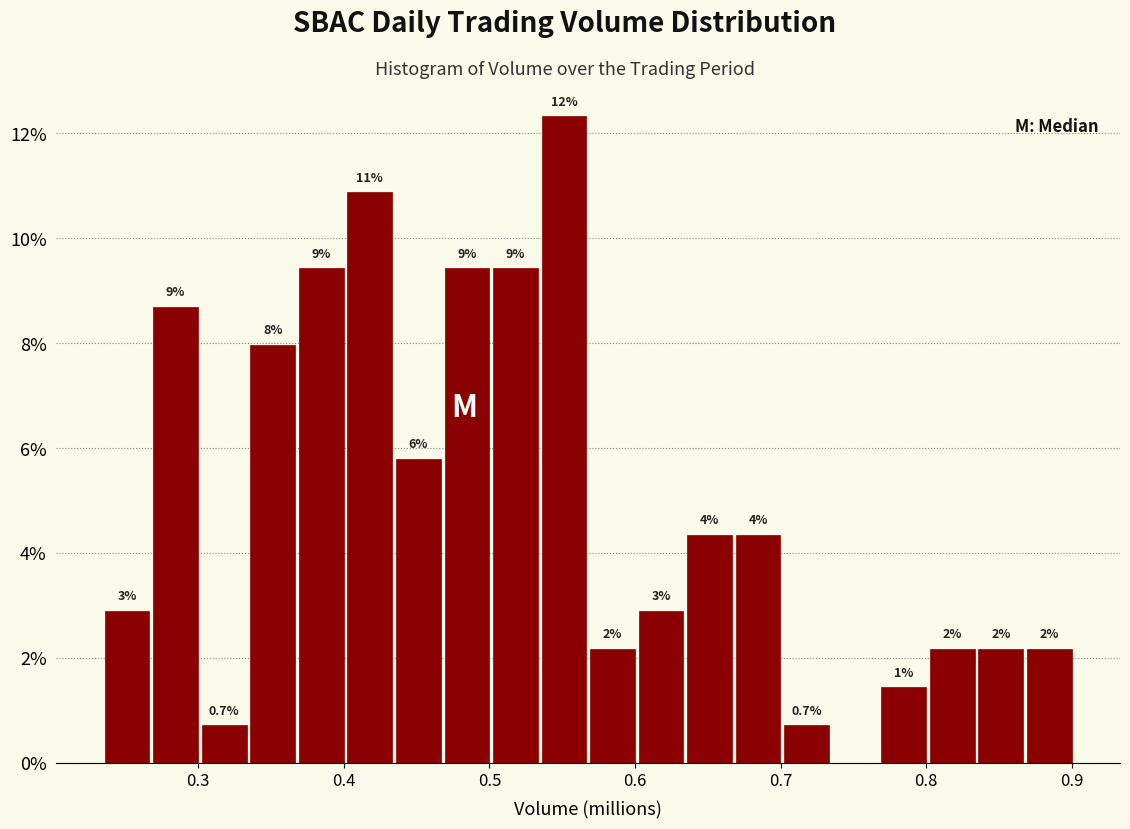

Read against the x-axis, roughly where is the centre of the tallest bar?

0.55